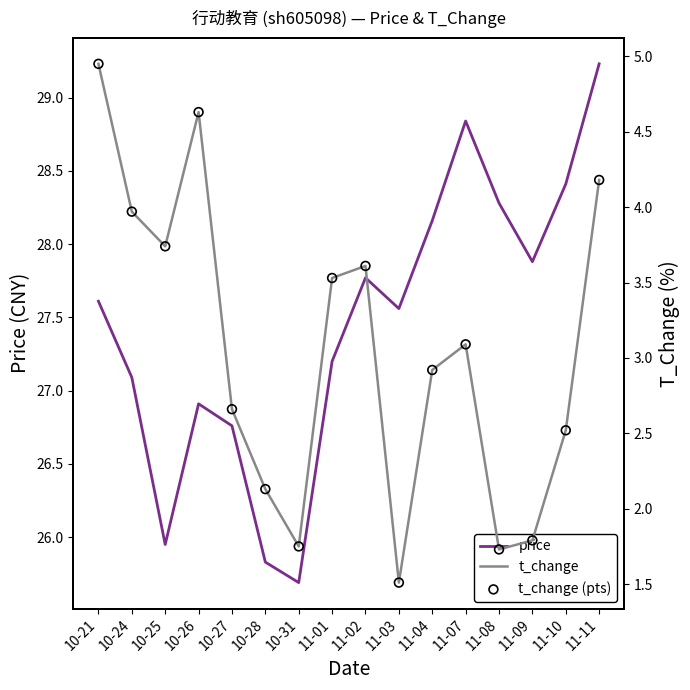

What are all the series names shown in the legend?

price, t_change, t_change (pts)